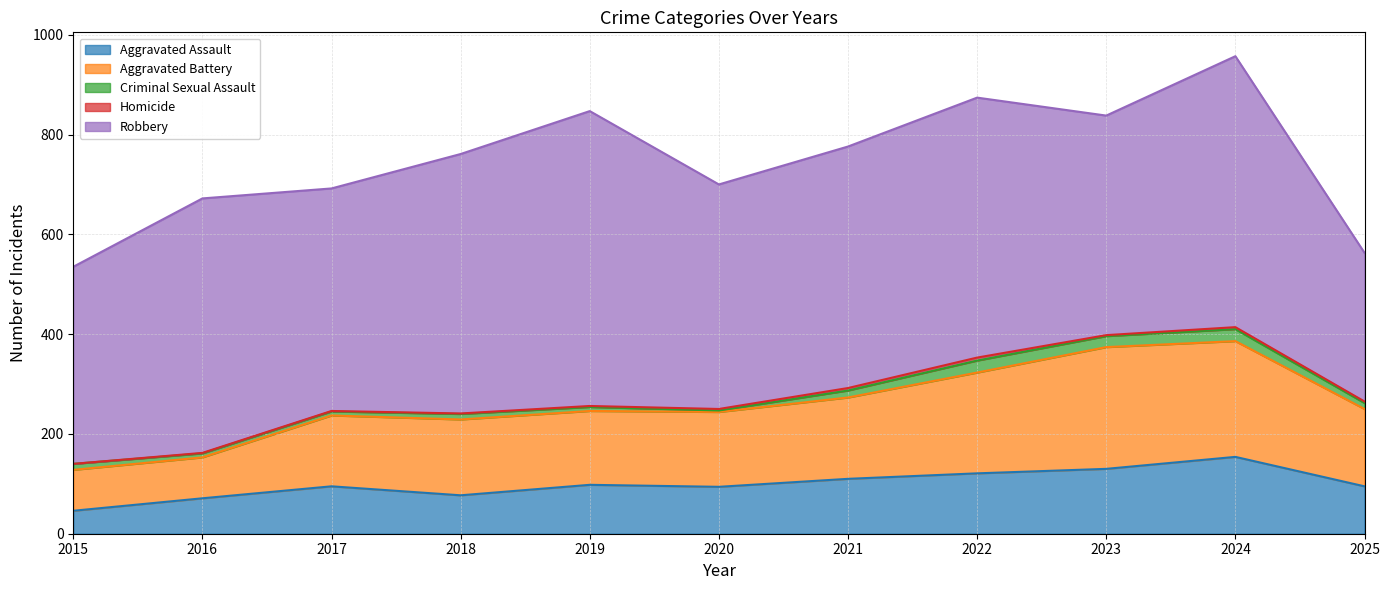

What is the total value across all series at 2020?

700